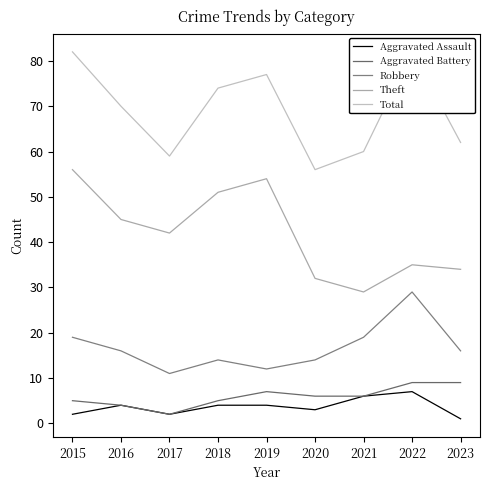

What is the smallest value displayed?

1